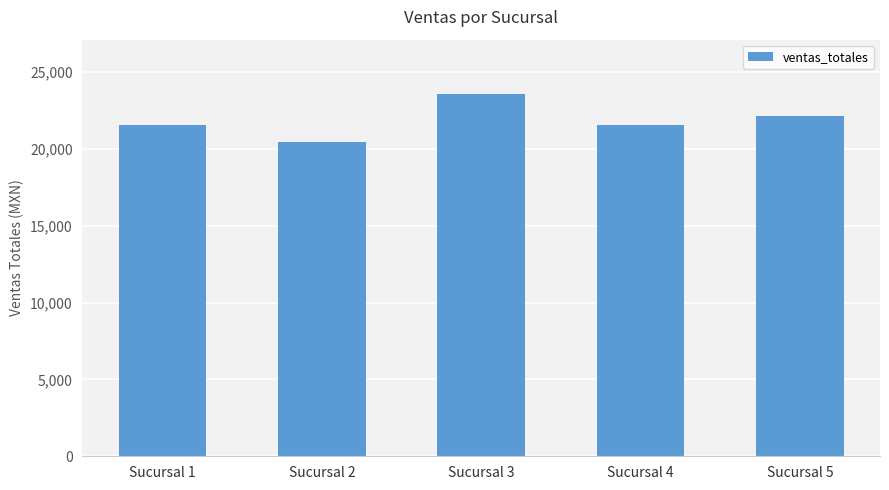

What is the approximate value at Sucursal 5?

22172.1